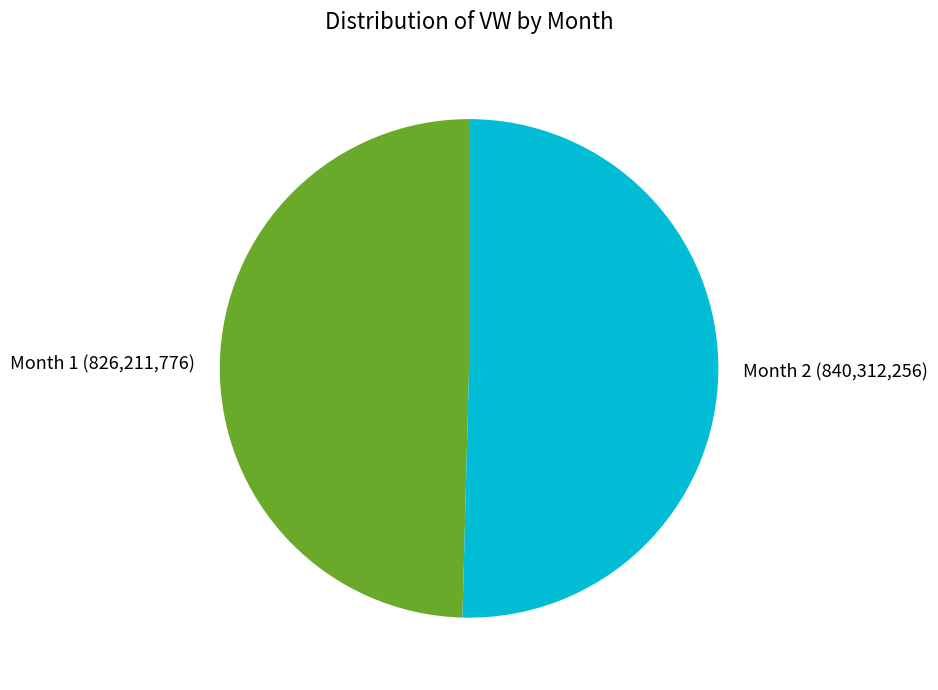

What is the majority slice?

Month 2 (840,312,256)